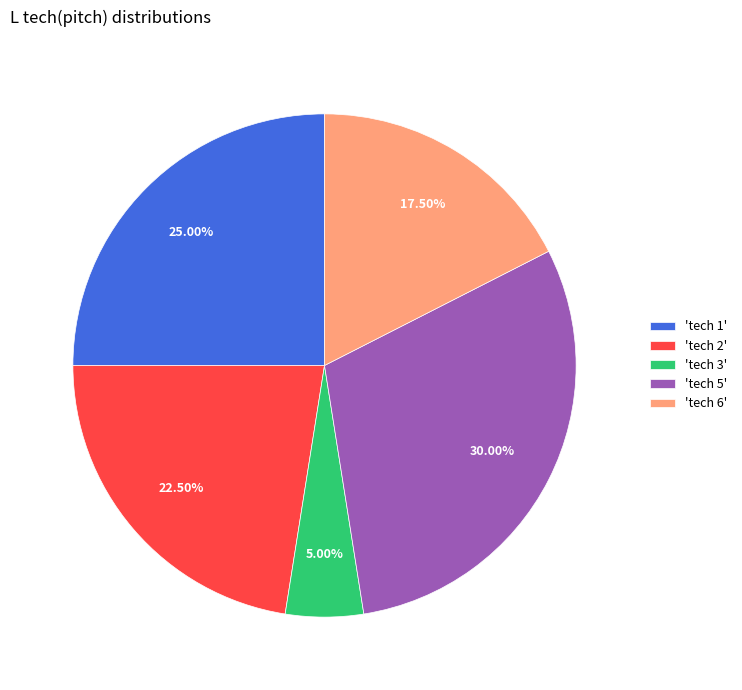

Rank the categories by value from lowest to highest.

'tech 3', 'tech 6', 'tech 2', 'tech 1', 'tech 5'